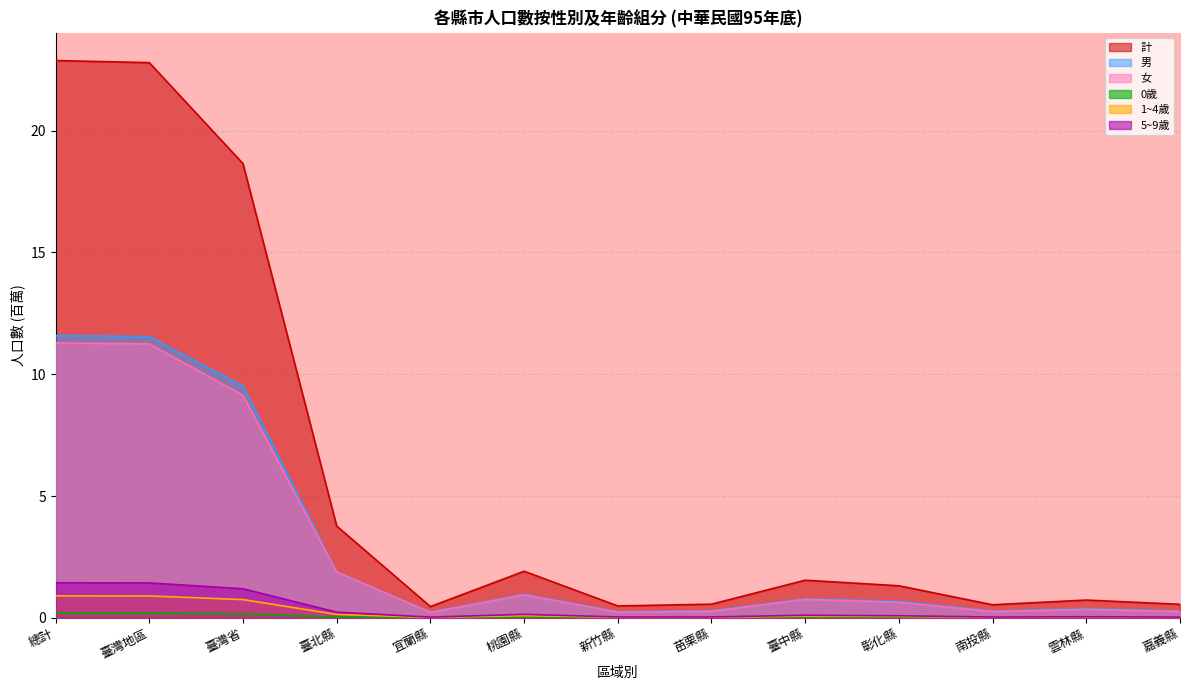

Which label corresponds to the largest value in the chart?

總計